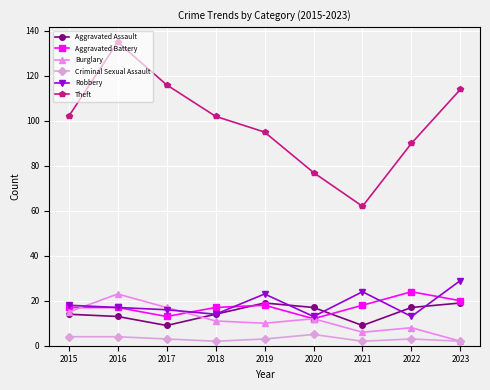

What is the highest value of the Theft series?

135